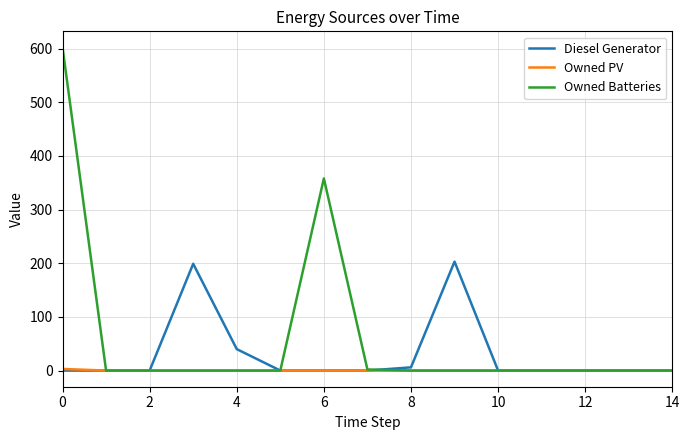

List the series in order of their overall mean, highest first.

Owned Batteries, Diesel Generator, Owned PV